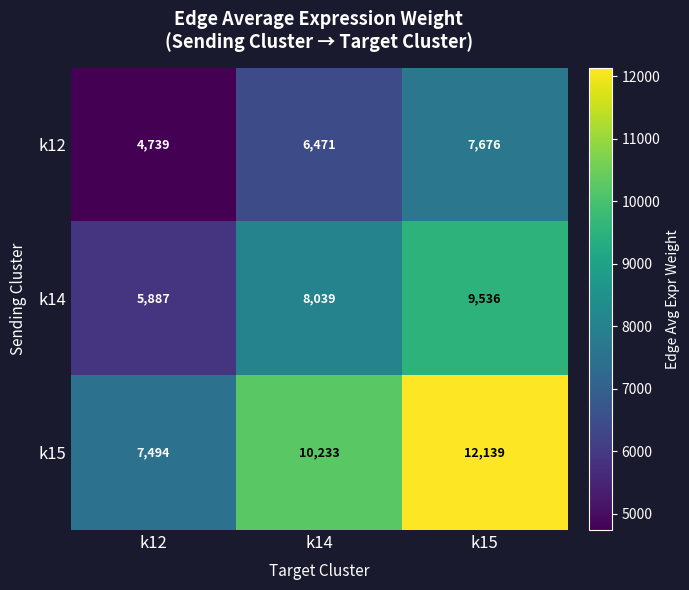

What is the total value across all series at k15?

29351